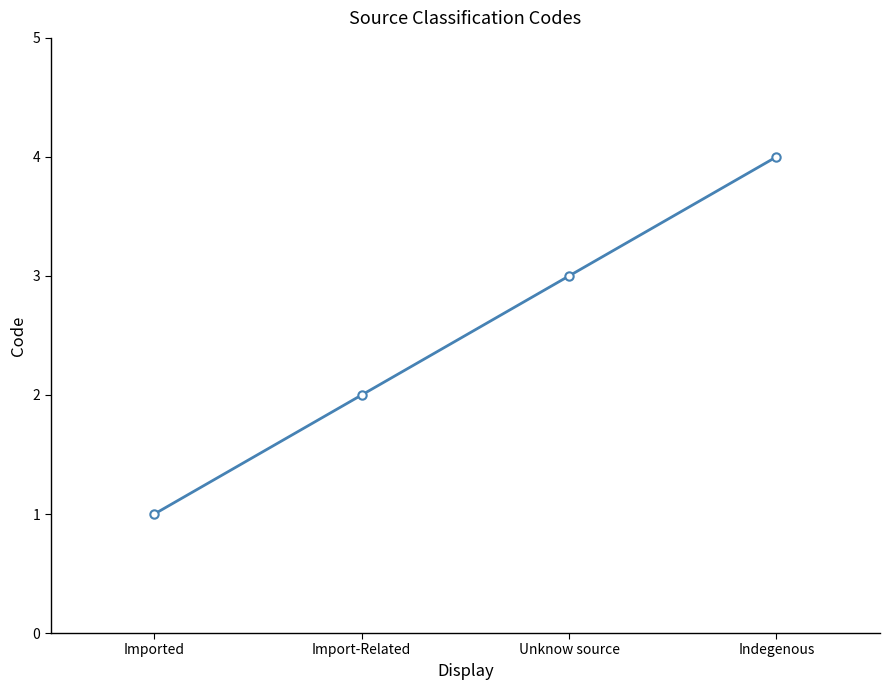

What is the sum of all values?

10